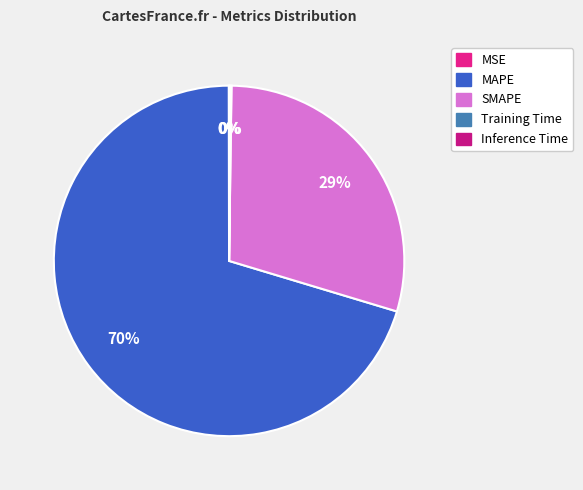

Which category has the biggest portion of the pie?

MAPE